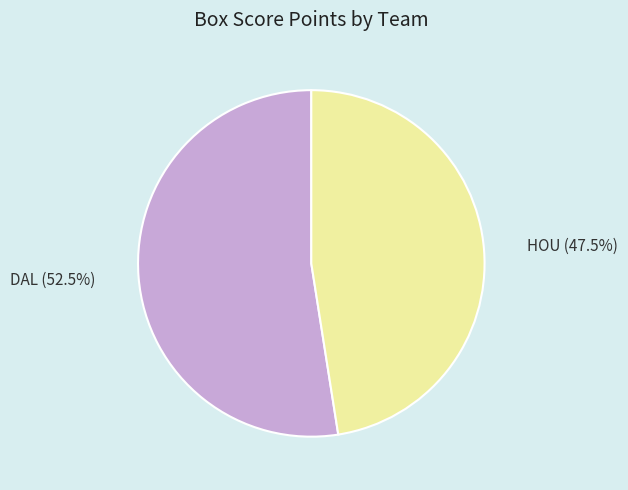

What percentage do HOU and DAL together represent?

100.0%